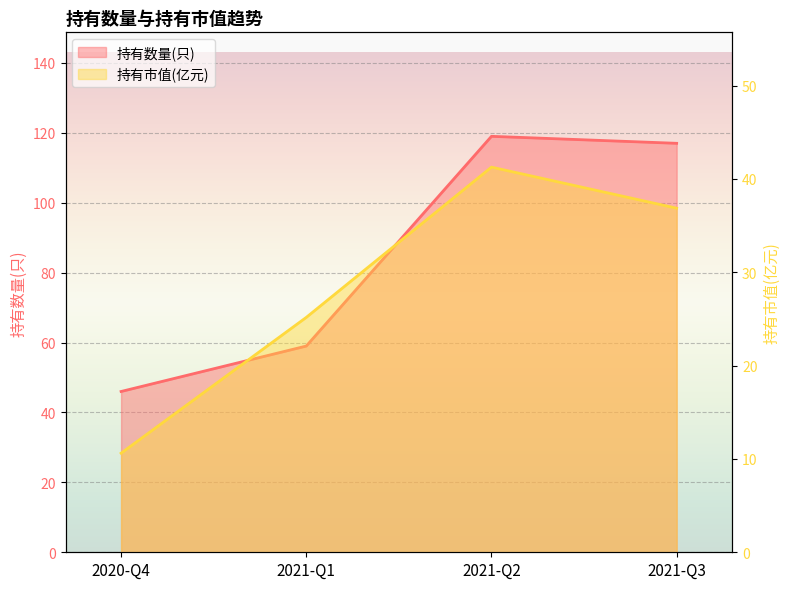

Which label corresponds to the smallest value in the chart?

2020-Q4